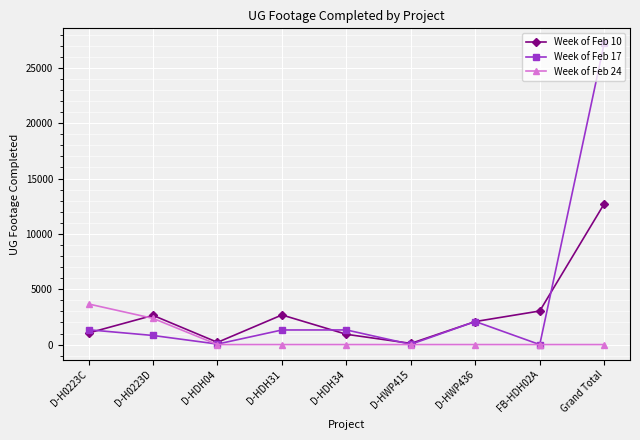

Is this an area chart (filled region under the line)?

No